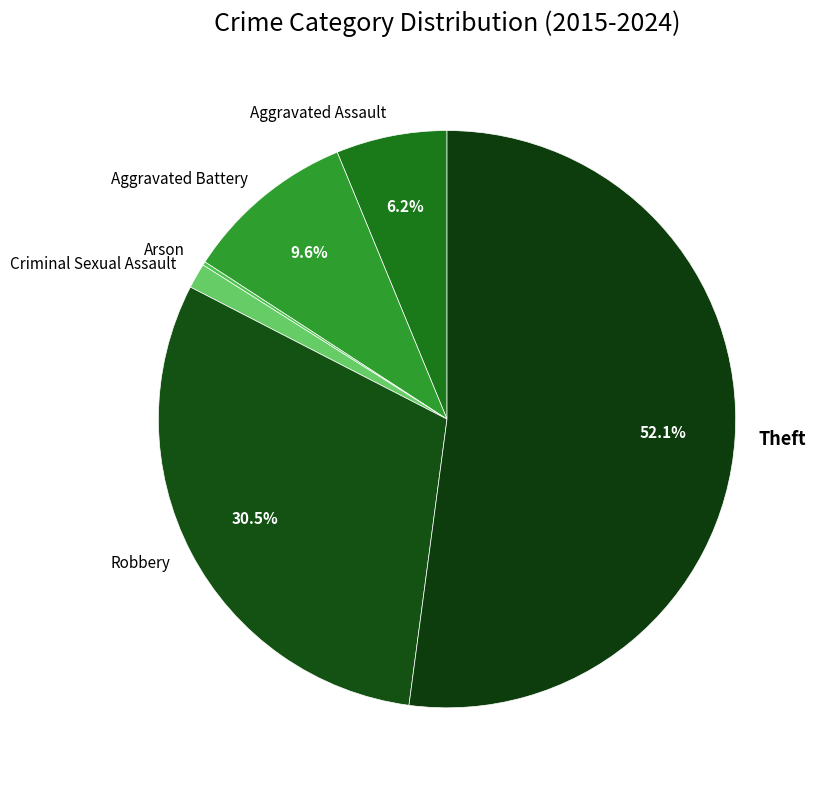

What percentage is NOT represented by Theft?

47.9%